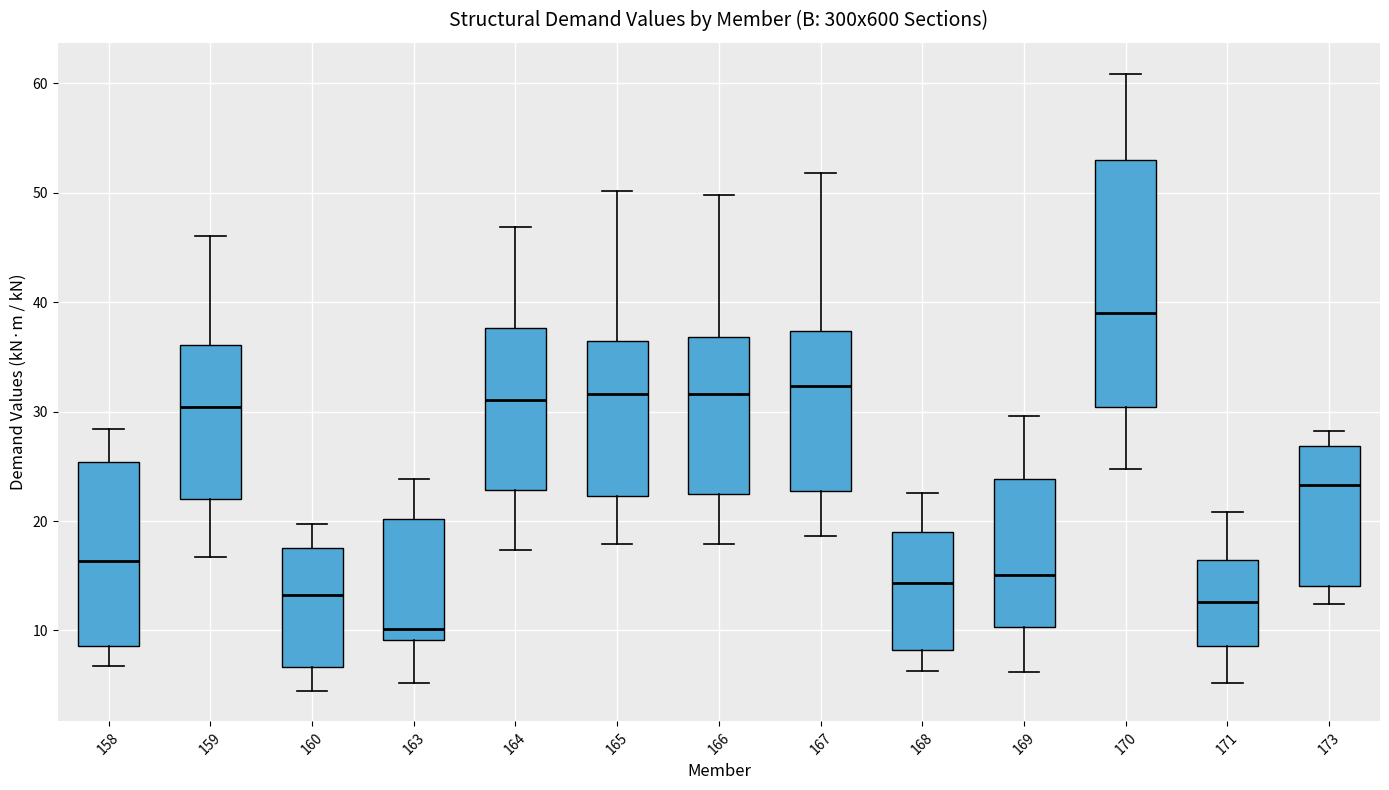

Reading left to right, transcribe this box plot: for each box, give where its median line is, the range the box spans, and where its two whiskers end, as read against the y-axis. The values are not printed on the chart, so give them approximately, as read against the axis.

158: median 16, box 9 to 25, whiskers 7 to 28
159: median 30, box 22 to 36, whiskers 17 to 46
160: median 13, box 7 to 18, whiskers 5 to 20
163: median 10, box 9 to 20, whiskers 5 to 24
164: median 31, box 23 to 38, whiskers 17 to 47
165: median 32, box 22 to 36, whiskers 18 to 50
166: median 32, box 23 to 37, whiskers 18 to 50
167: median 32, box 23 to 37, whiskers 19 to 52
168: median 14, box 8 to 19, whiskers 6 to 23
169: median 15, box 10 to 24, whiskers 6 to 30
170: median 39, box 30 to 53, whiskers 25 to 61
171: median 13, box 9 to 16, whiskers 5 to 21
173: median 23, box 14 to 27, whiskers 12 to 28